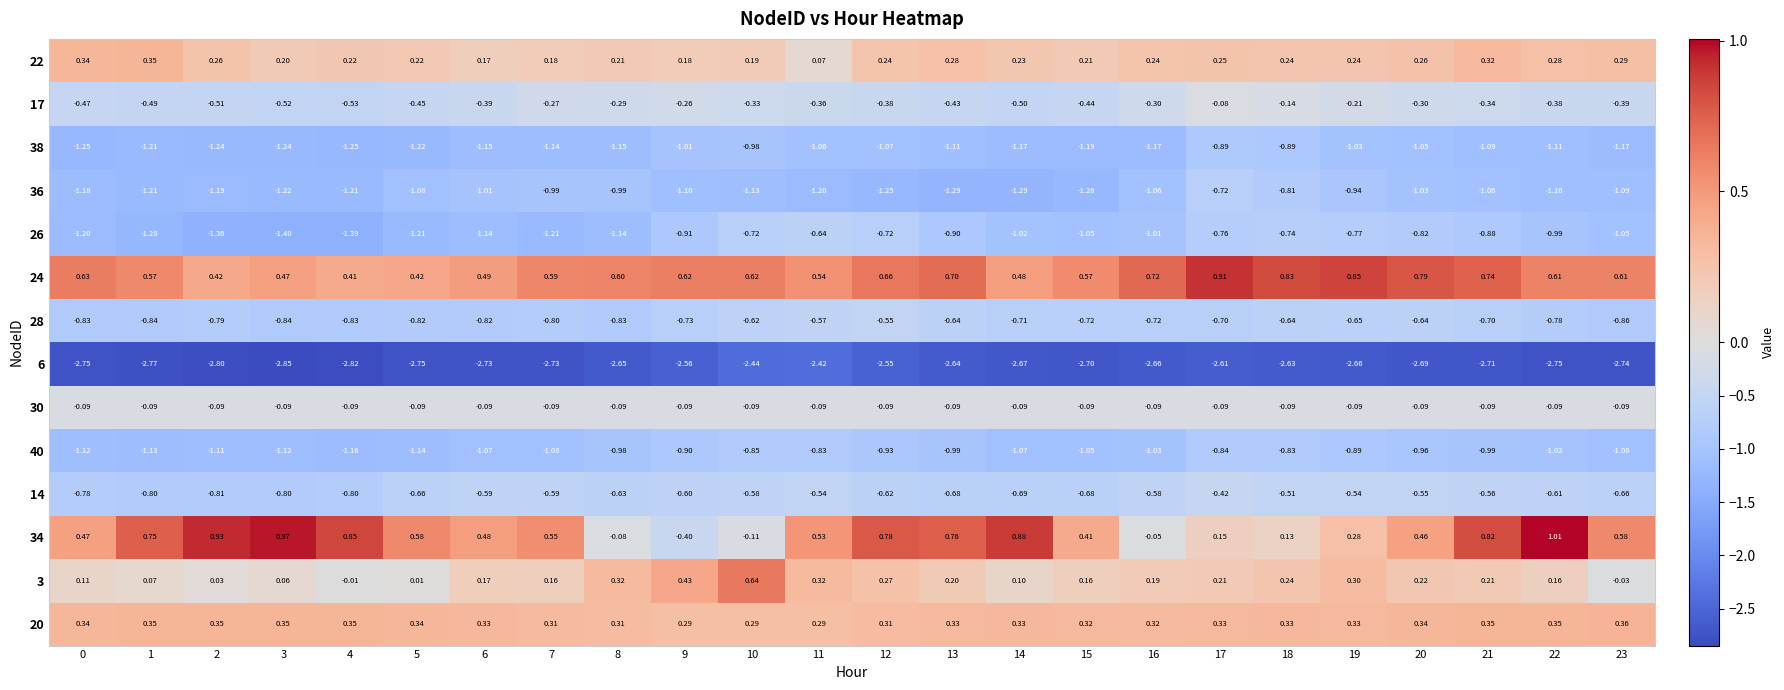

At which category is the sum across all series the highest?

17